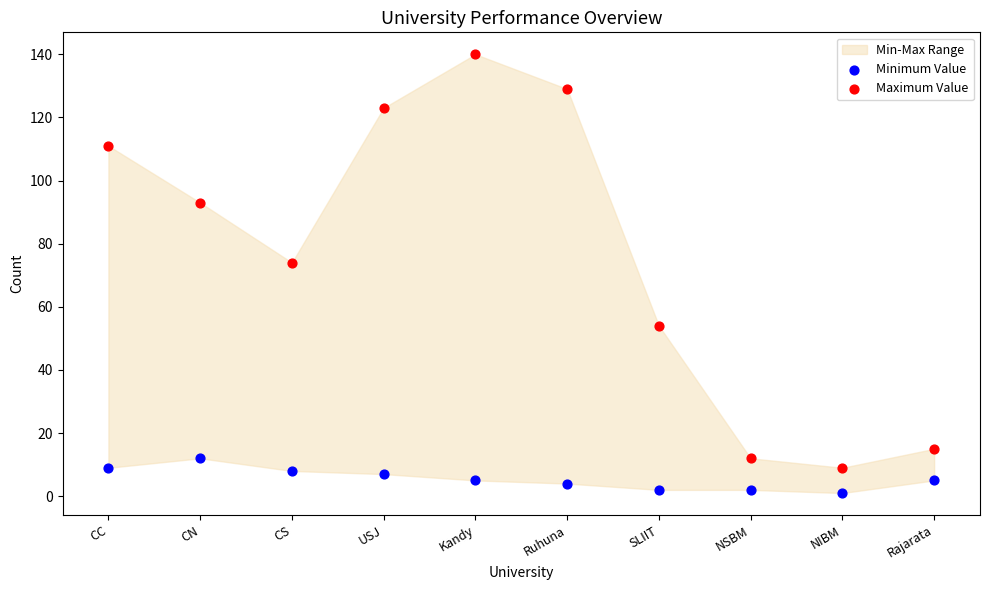

Across all series, what Y value is closest to 70?

74